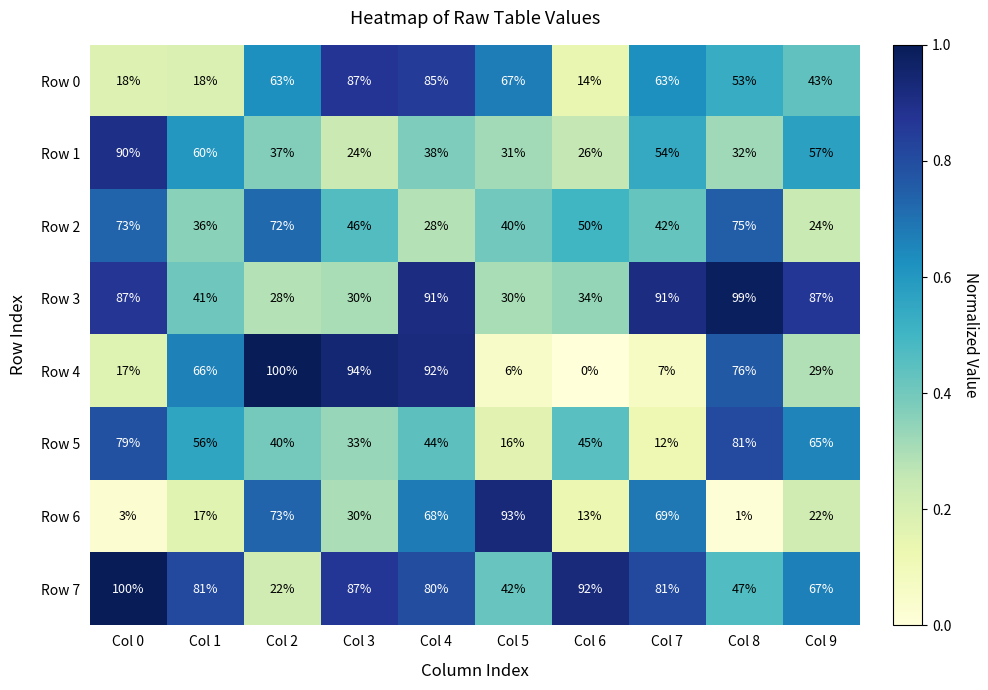

Which series has the largest total across all categories?

Row 7